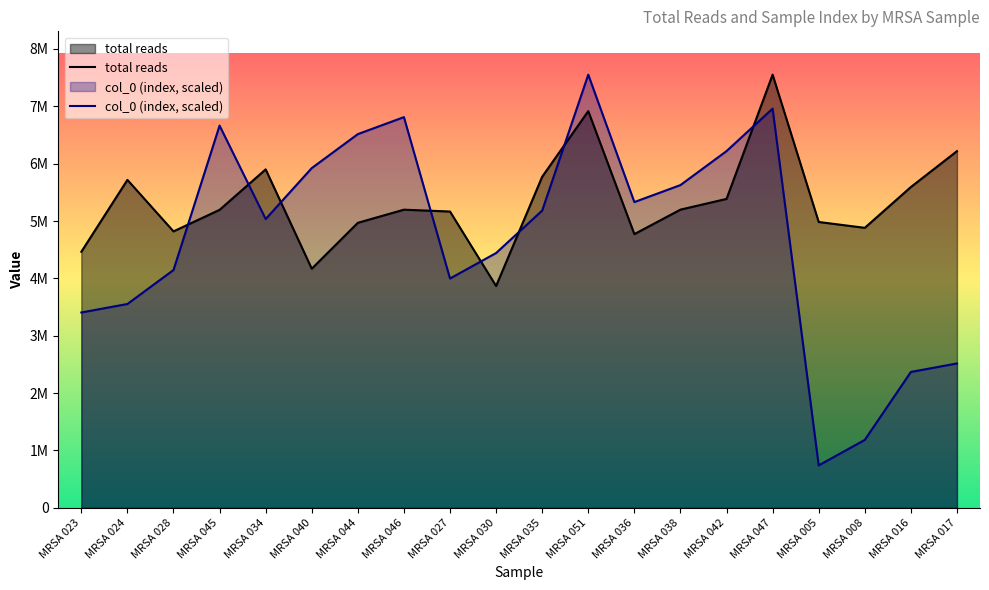

List the labels in order of col_0 (index) value, smallest first.

MRSA 005, MRSA 008, MRSA 016, MRSA 017, MRSA 023, MRSA 024, MRSA 027, MRSA 028, MRSA 030, MRSA 034, MRSA 035, MRSA 036, MRSA 038, MRSA 040, MRSA 042, MRSA 044, MRSA 045, MRSA 046, MRSA 047, MRSA 051